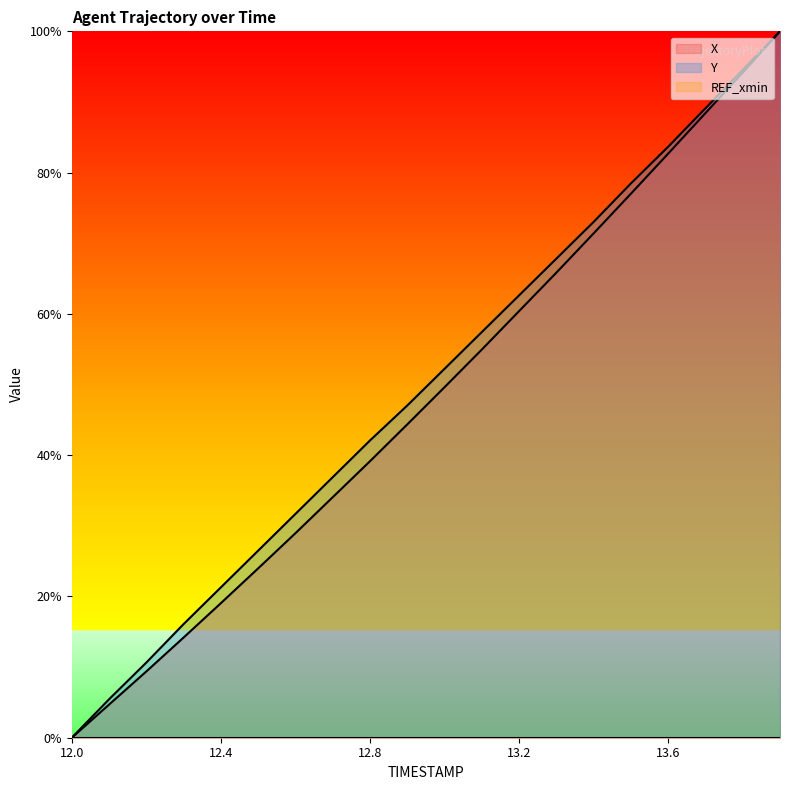

Between 13.8 and 12.0, which is larger?

13.8